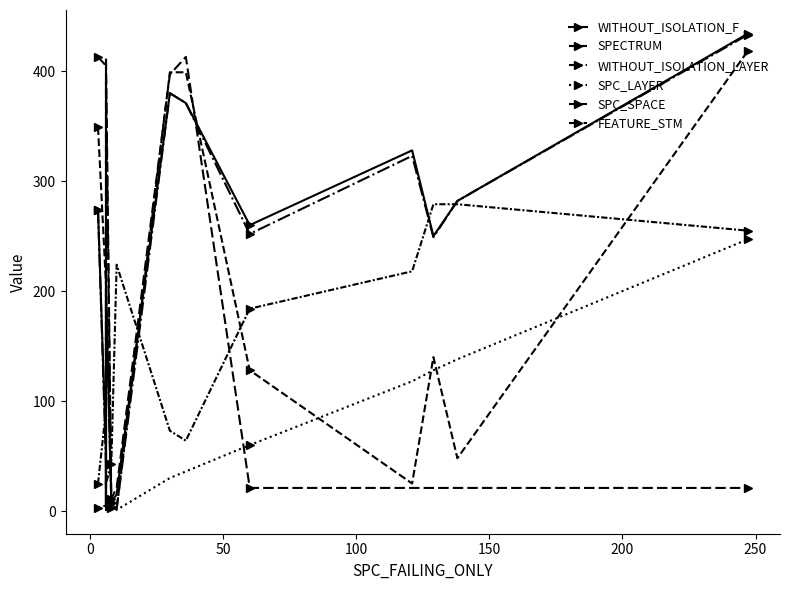

Is the value of WITHOUT_ISOLATION_F at 8 greater than the value of SPC_LAYER at −50?

Yes